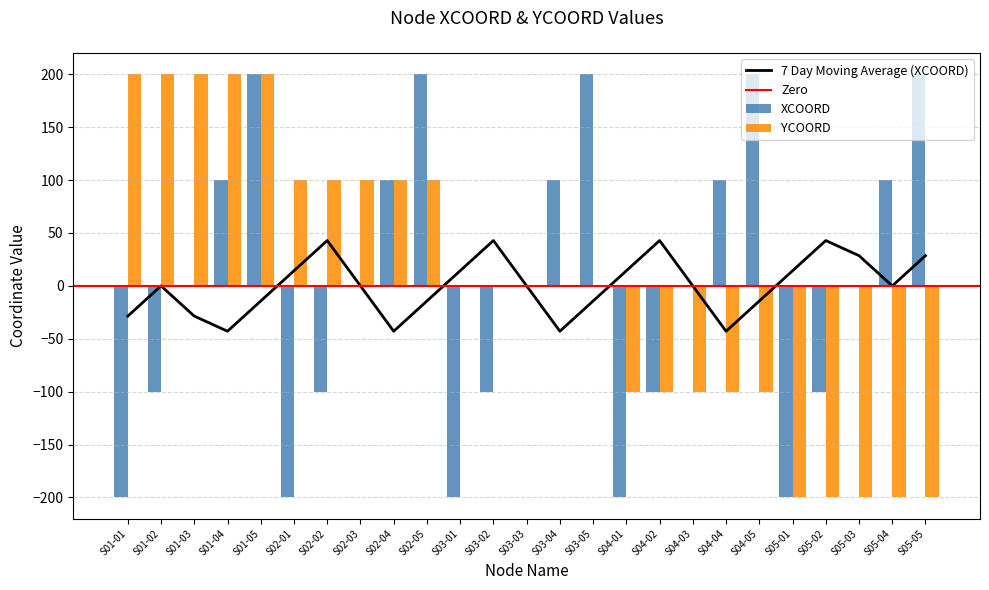

List the labels in order of XCOORD value, smallest first.

S01-01, S02-01, S03-01, S04-01, S05-01, S01-02, S02-02, S03-02, S04-02, S05-02, S01-03, S02-03, S03-03, S04-03, S05-03, S01-04, S02-04, S03-04, S04-04, S05-04, S01-05, S02-05, S03-05, S04-05, S05-05